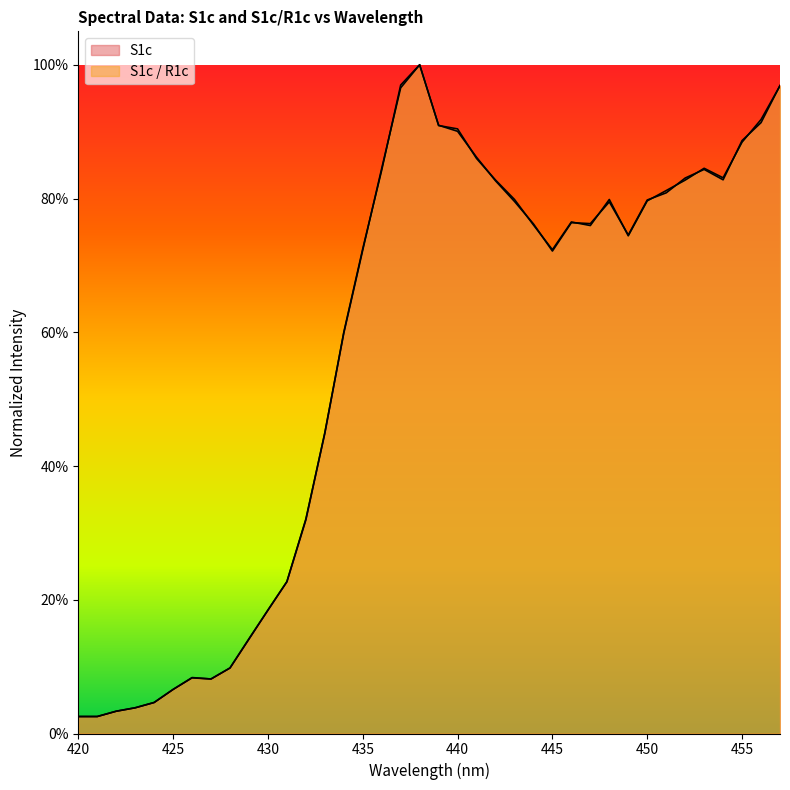

What is the difference between the second highest and minimum values in the S1c series?

0.9